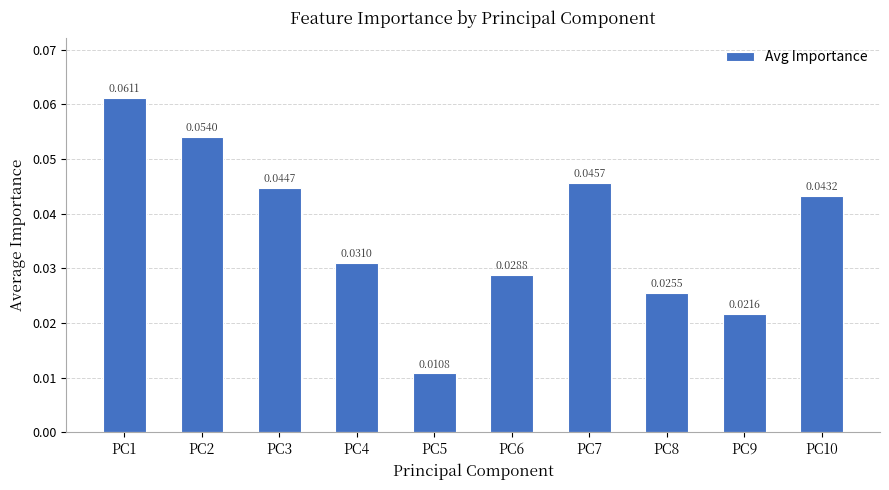

Rank the categories by value from lowest to highest.

PC5, PC9, PC8, PC6, PC4, PC10, PC3, PC7, PC2, PC1